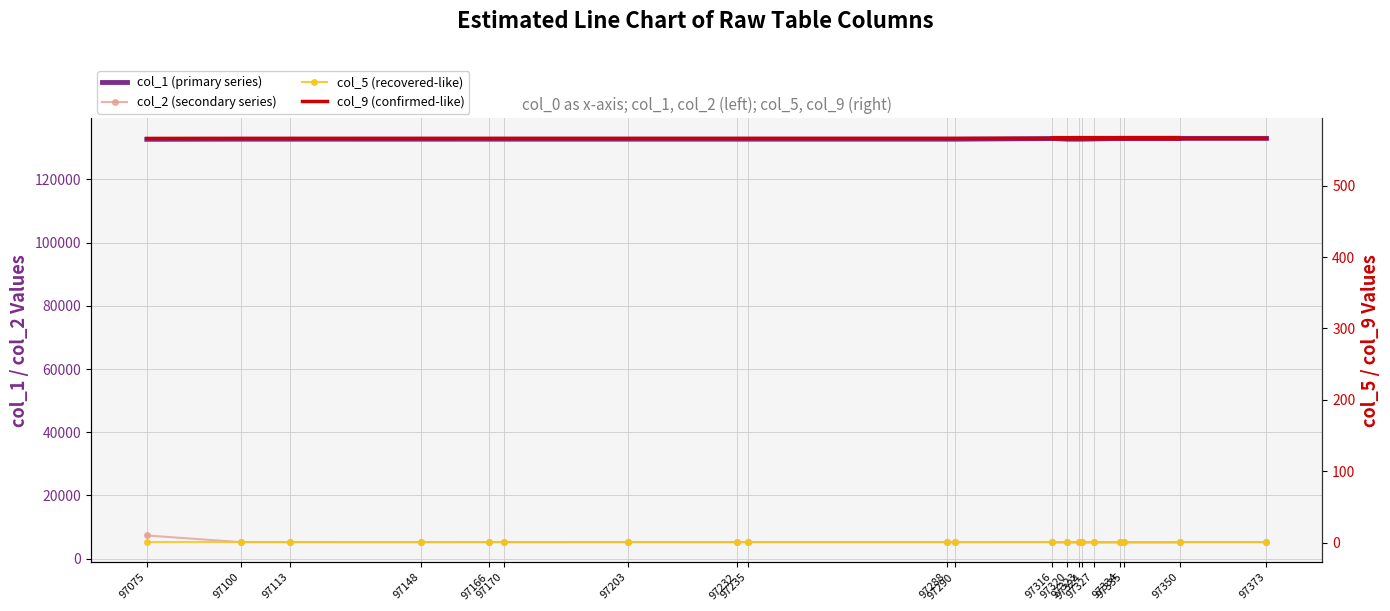

What is the smallest value displayed?

0.6